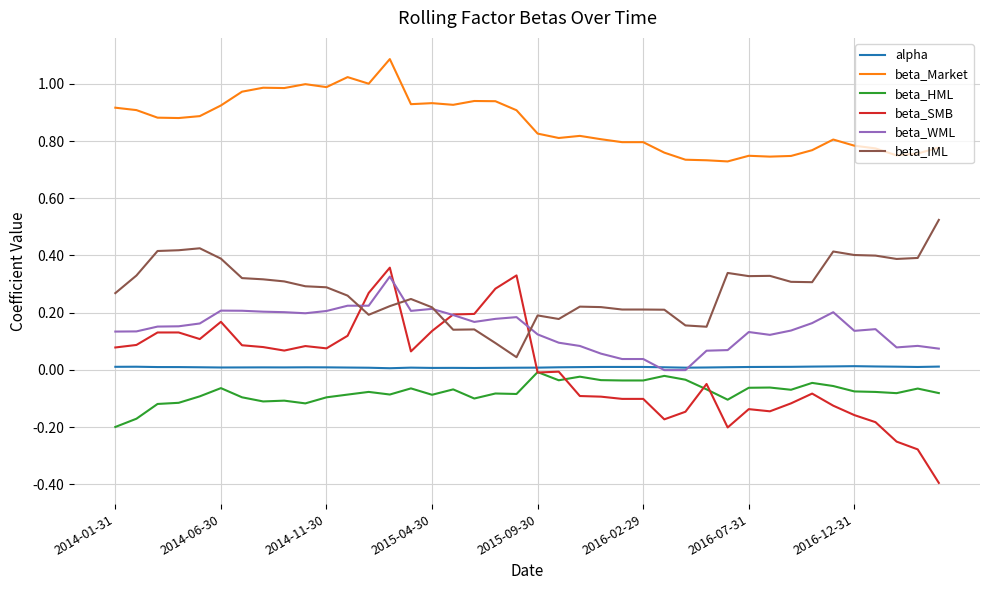

What are all the series names shown in the legend?

alpha, beta_Market, beta_HML, beta_SMB, beta_WML, beta_IML